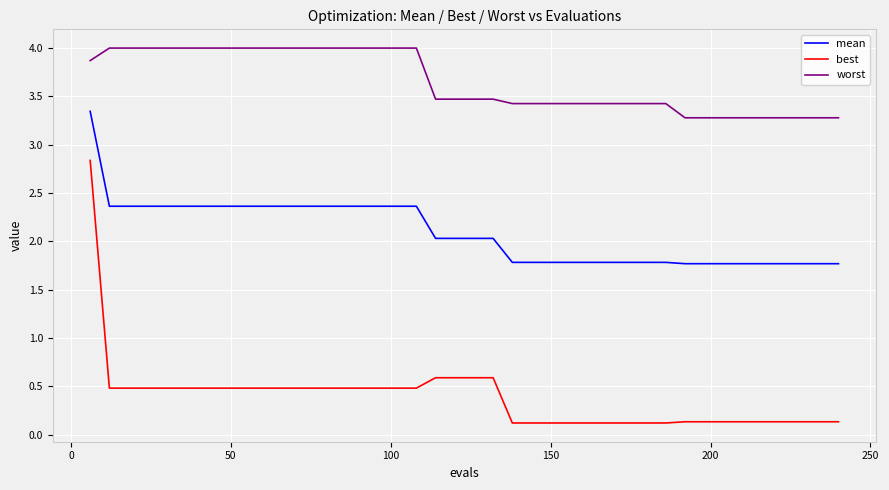

True or false: mean and worst cross at least once.

False